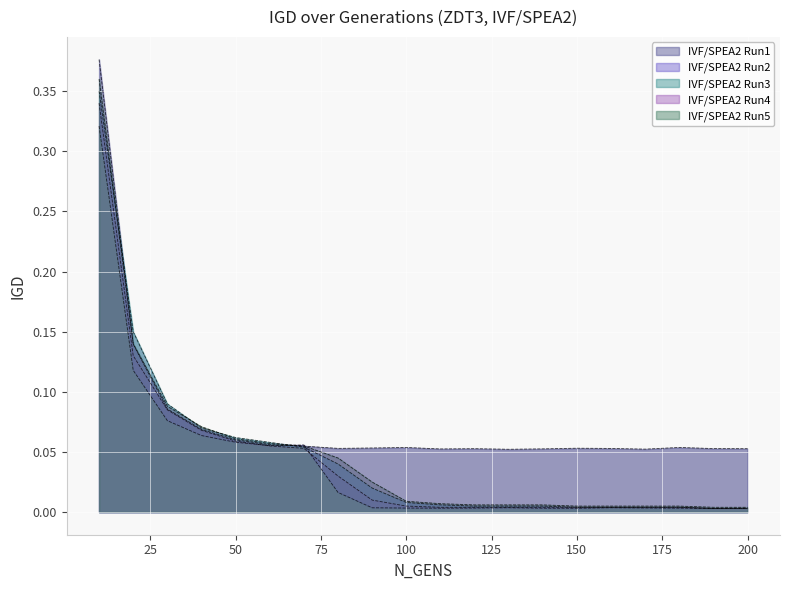

Count the IVF/SPEA2 Run1 values in the range 0 to 1.

20